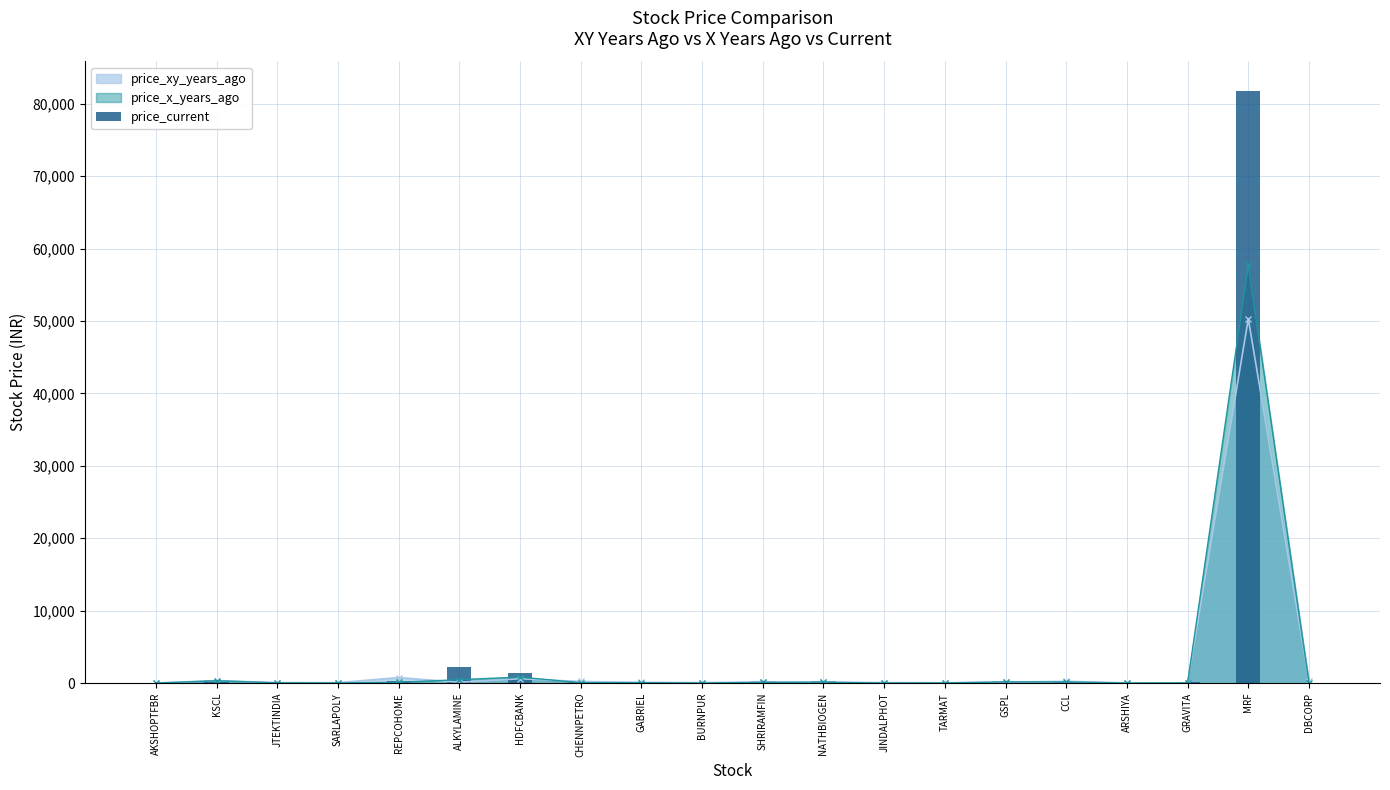

The value at MRF is 81745.2. True or false?

True